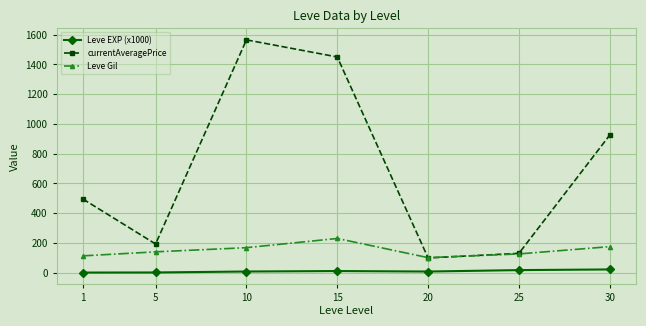

After their last crossing, which series has the higher values: currentAveragePrice or Leve Gil?

currentAveragePrice